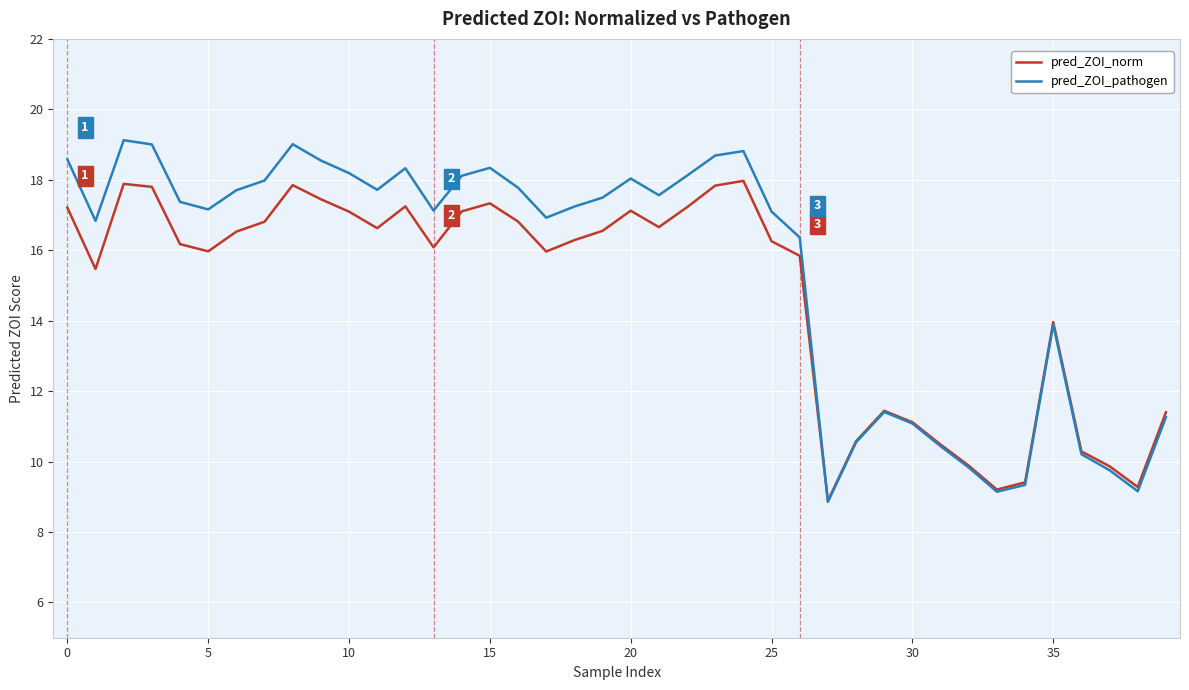

How many intersections are there between pred_ZOI_norm and pred_ZOI_pathogen?

1